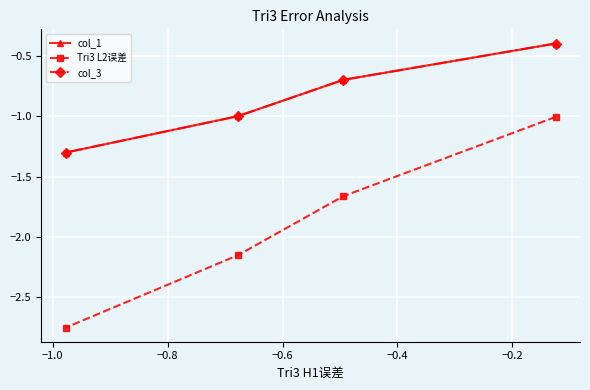

The value of col_1 at −0.8 is -1.7. True or false?

False